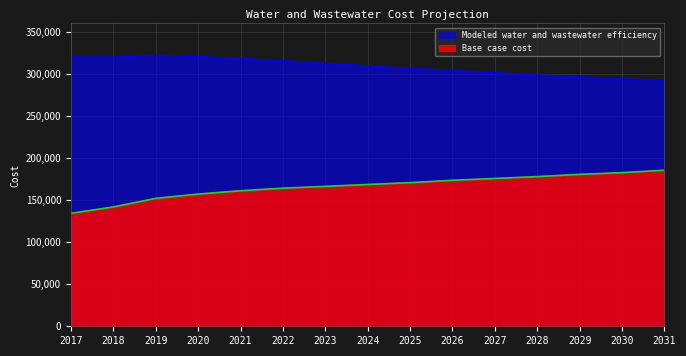

True or false: Modeled water and wastewater efficiency and Base case cost intersect in this chart.

False